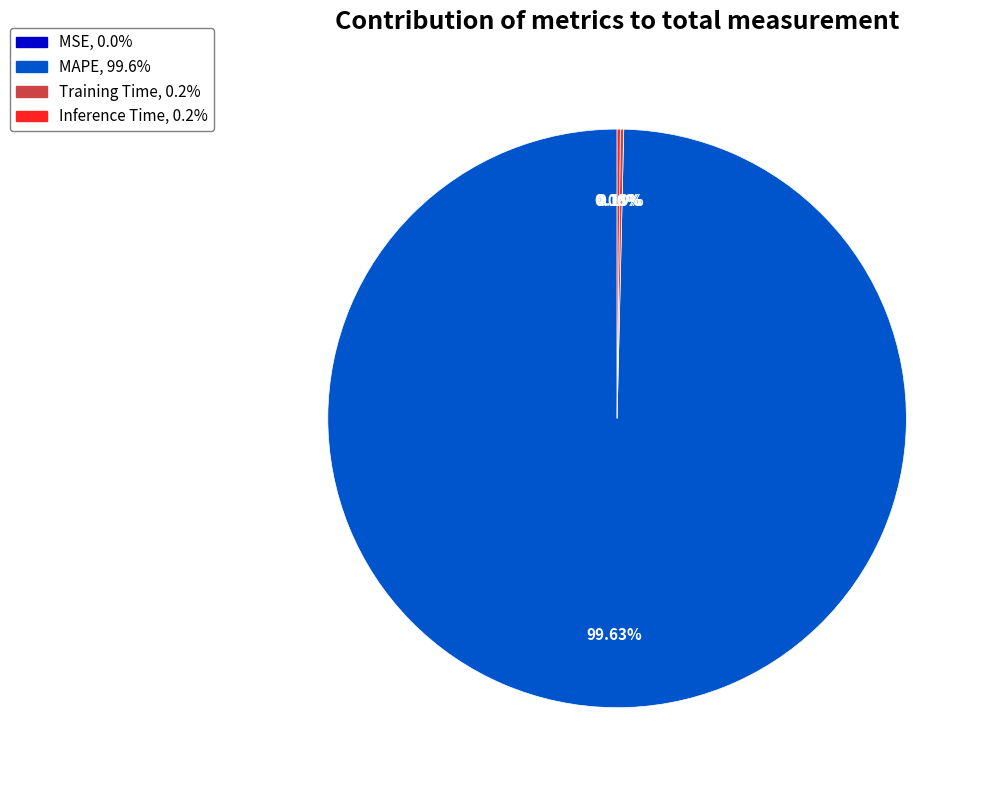

Which slice is the largest?

MAPE